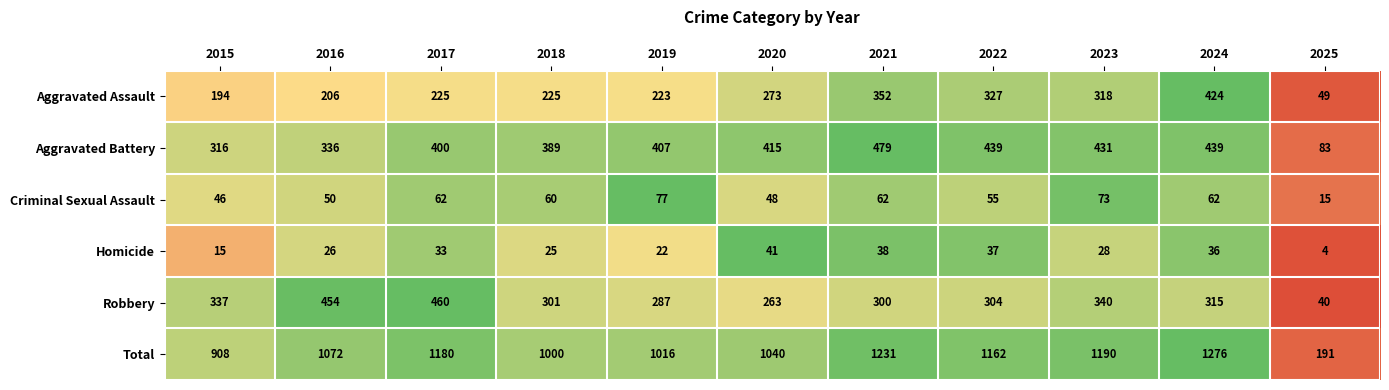

At which category is the sum across all series the highest?

2024